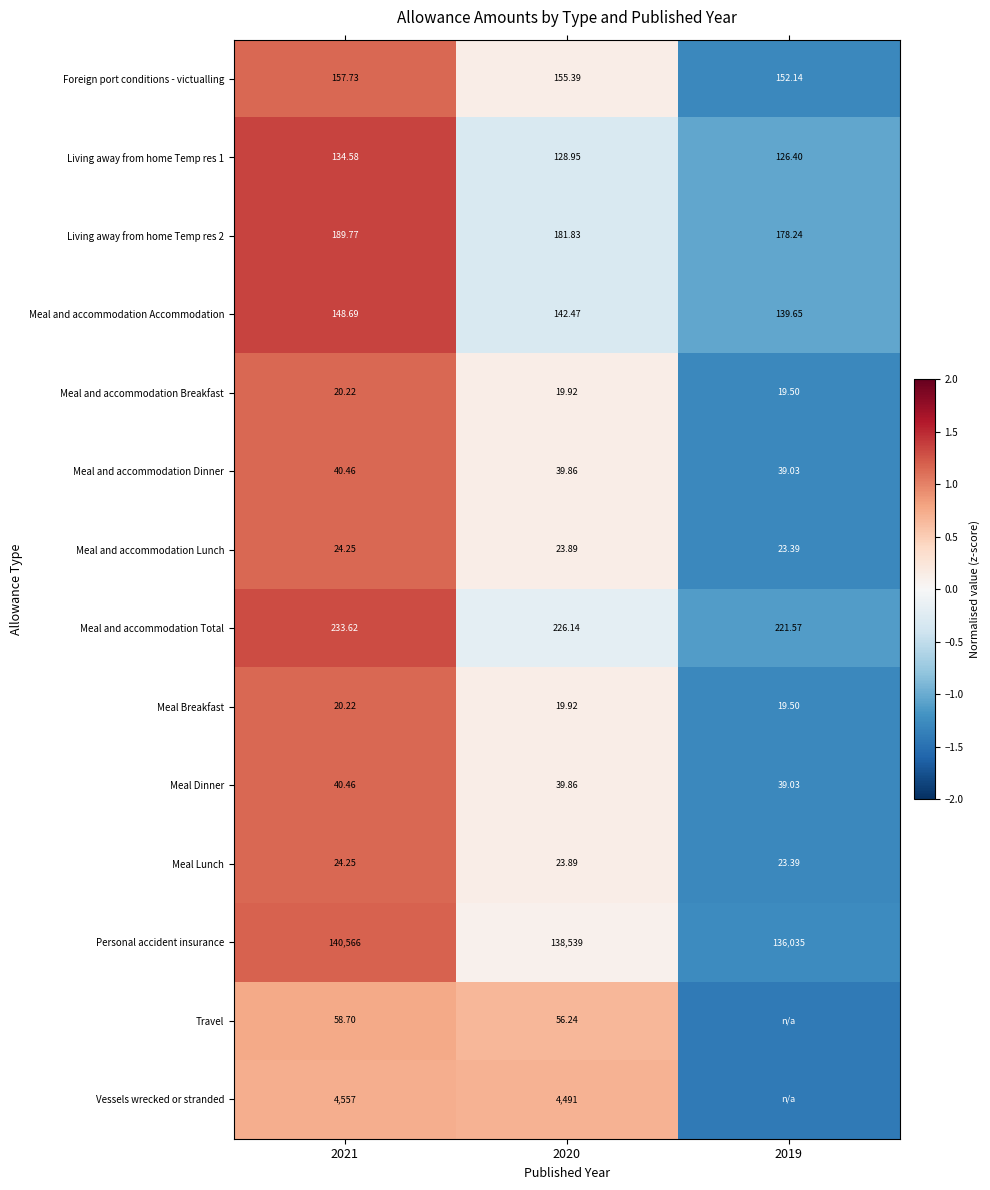

At which label does Meal Breakfast reach its minimum?

2019